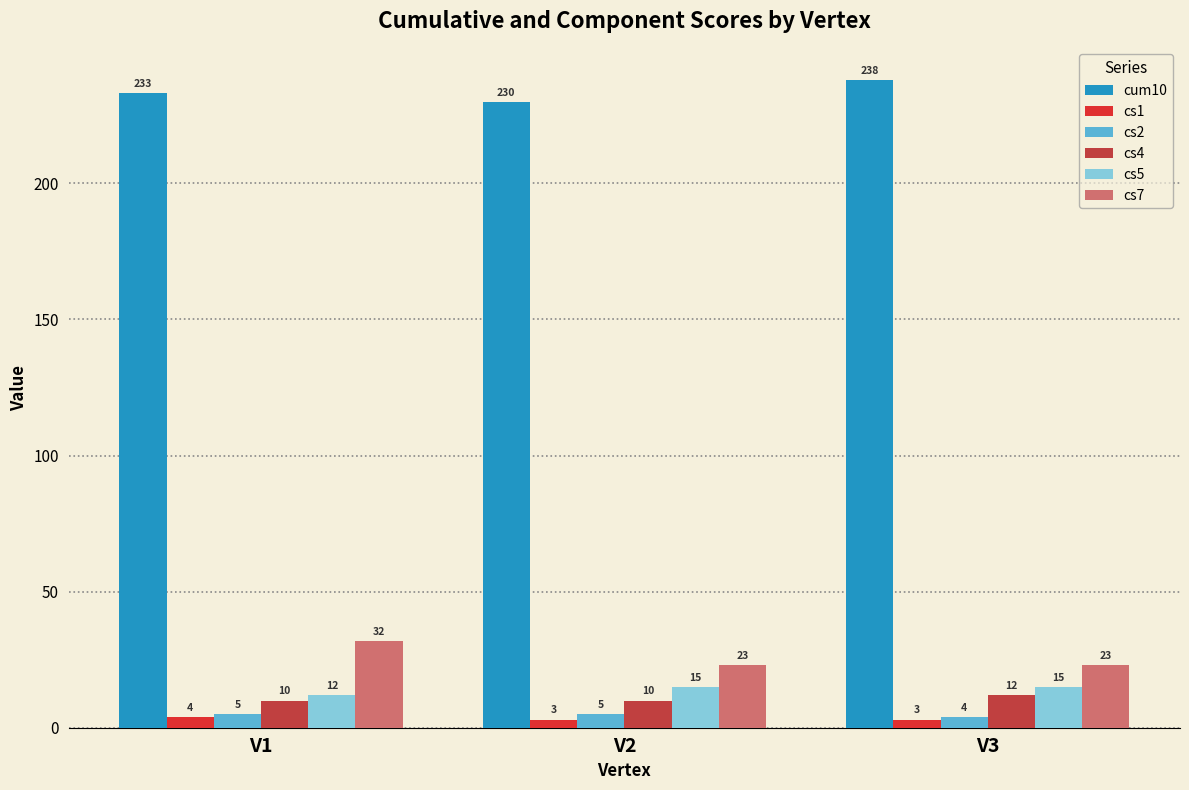

What is the value of the cs7 bar at the 3rd from the left?

23